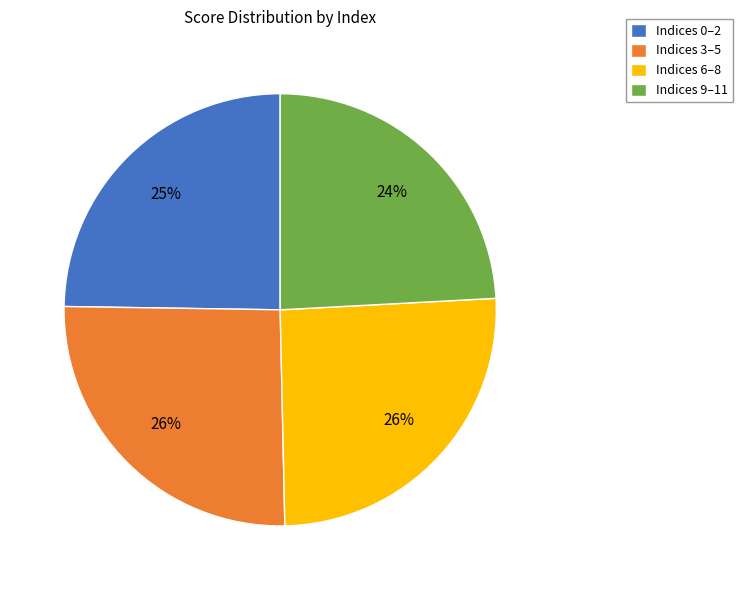

To the nearest percent, what is the average slice percentage?

25%